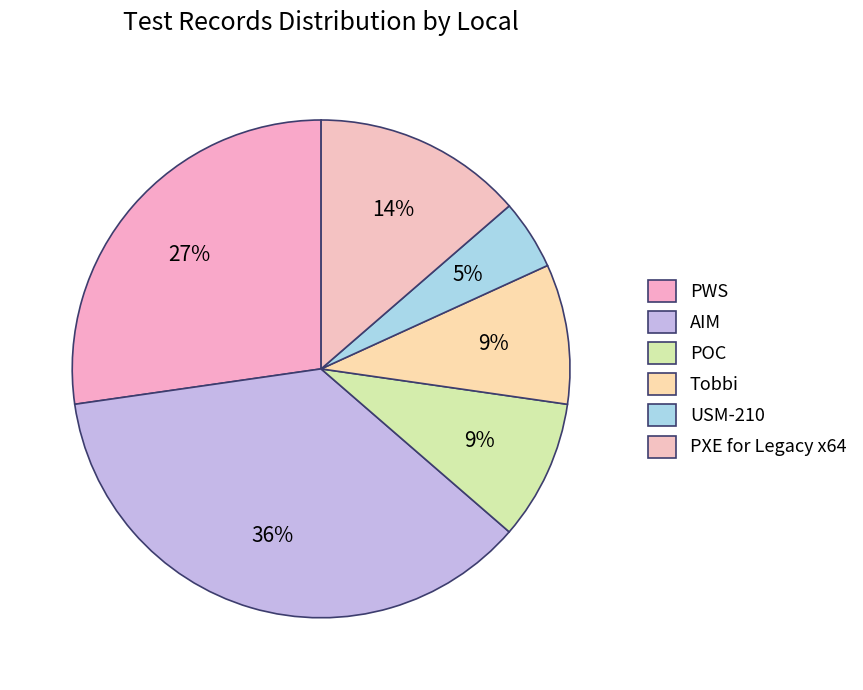

What is the largest slice in the pie chart?

AIM